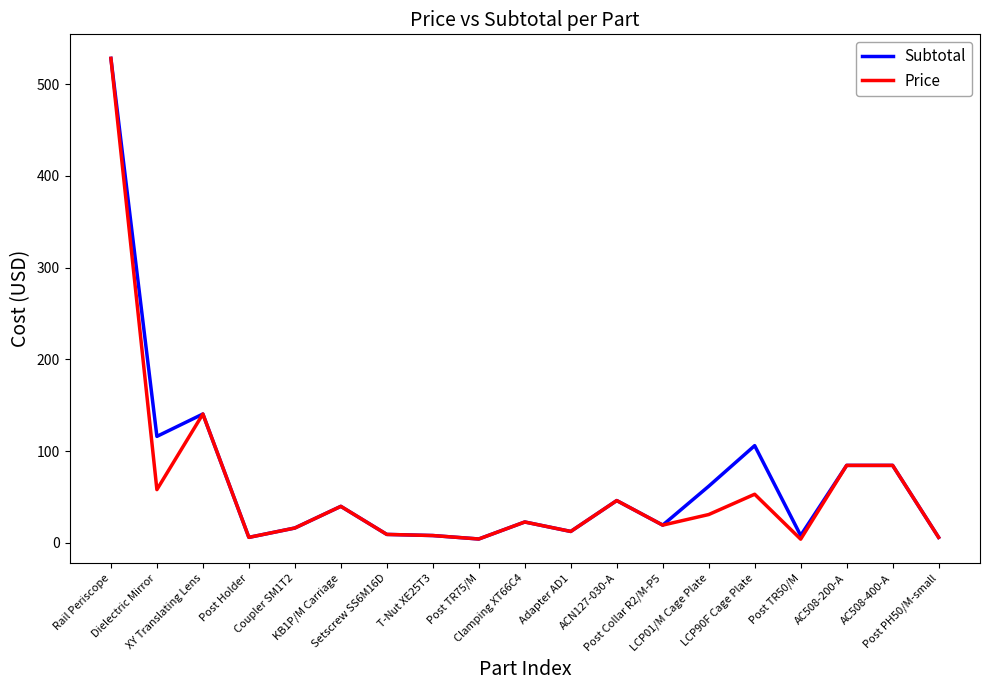

Is this an area chart (filled region under the line)?

No